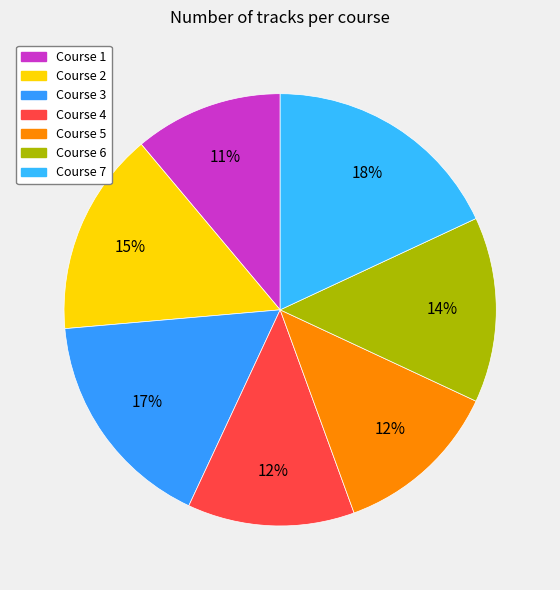

To the nearest percent, what is the average slice percentage?

14%